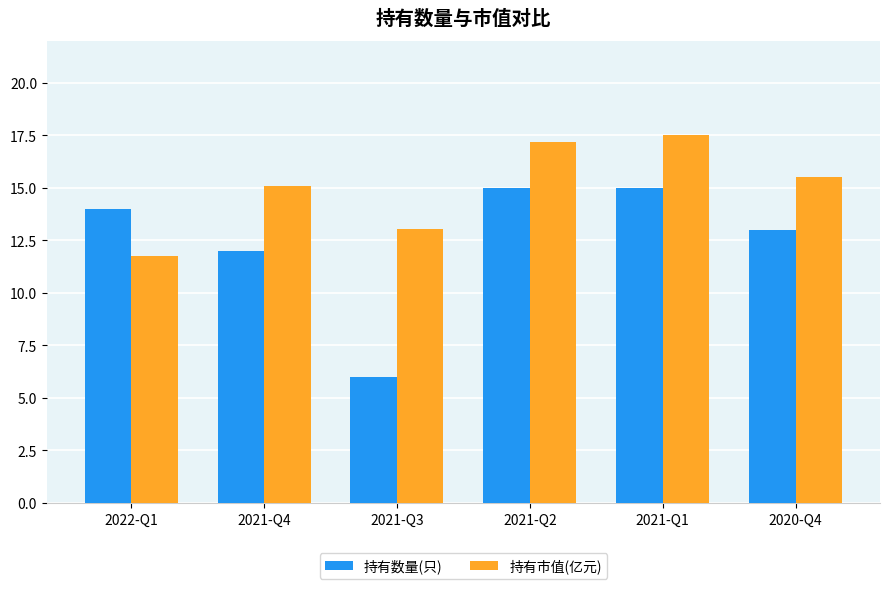

How many bars are there in total?

12